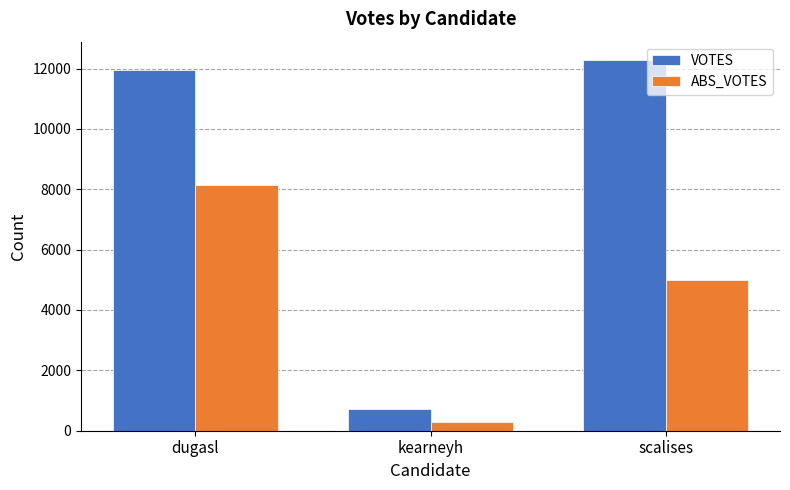

At which label does ABS_VOTES first exceed 4988?

dugasl